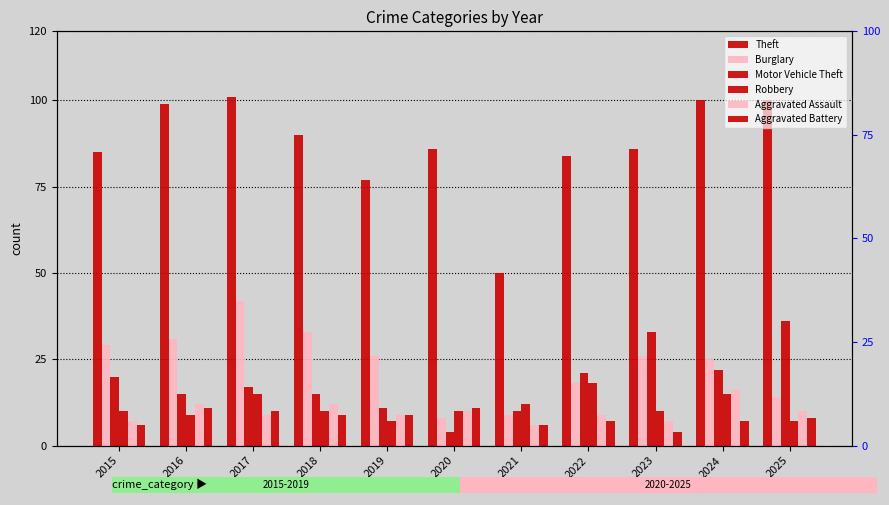

Which has a higher value, 2020 or 2016?

2016